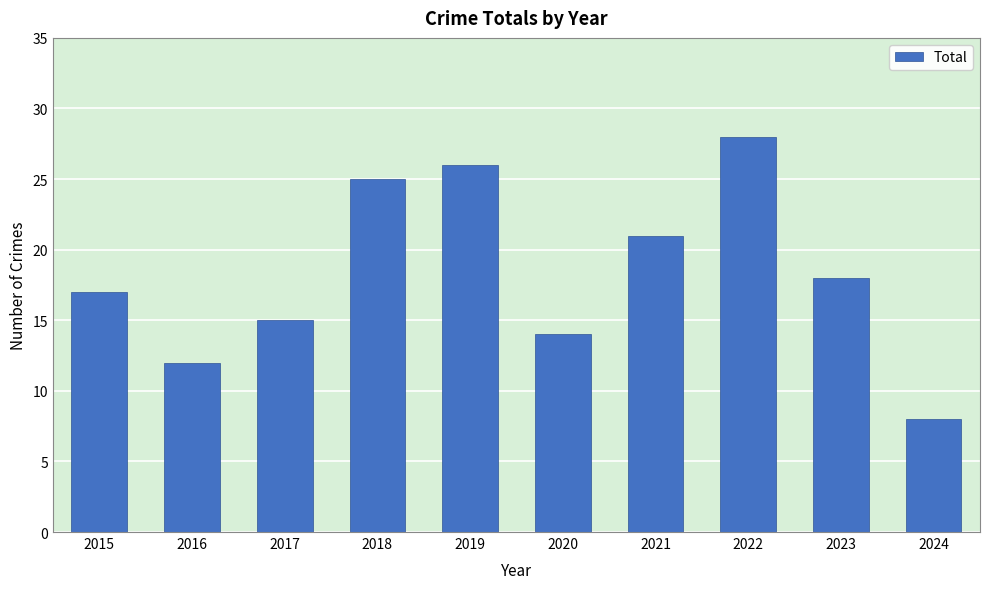

Reading left to right, list all the values displayed in this chart.

17	12	15	25	26	14	21	28	18	8